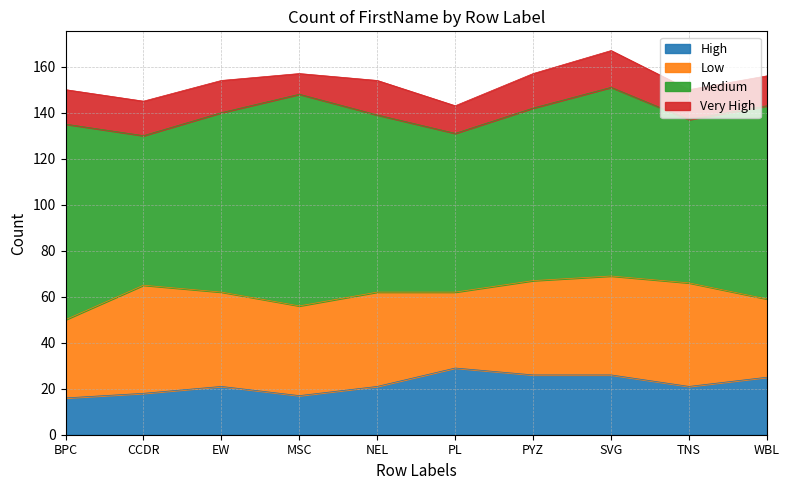

What is the smallest value displayed?

9